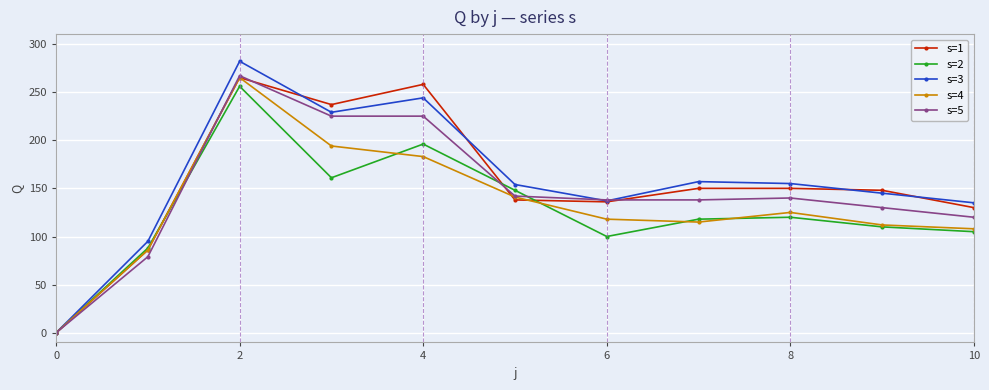

What is the average value of the s=5 series?

146